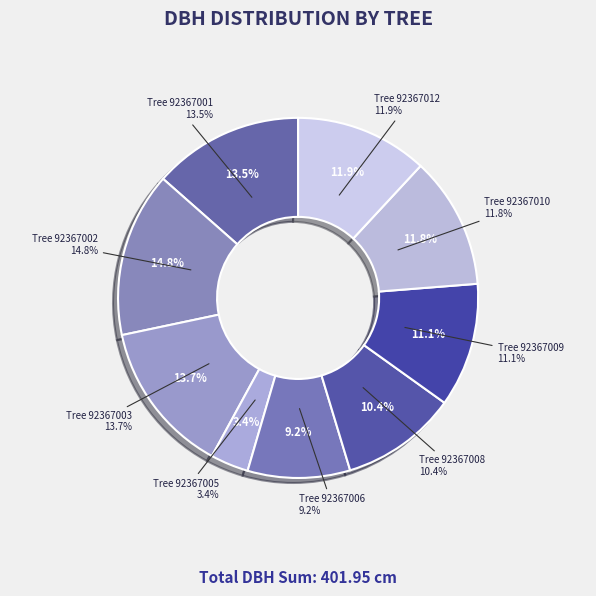

To the nearest percent, what is the difference between the 92367009 and 92367012 slice percentages?

1%